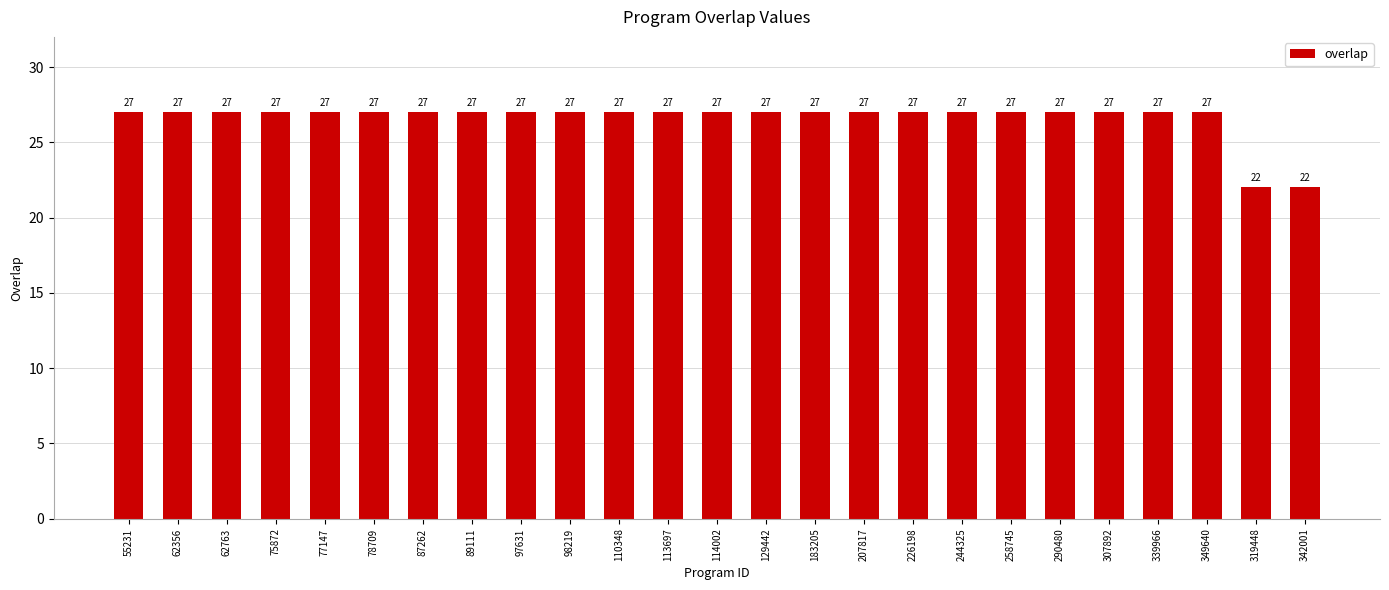

What is the ratio of the value at 110348 to the value at 55231?

1.0